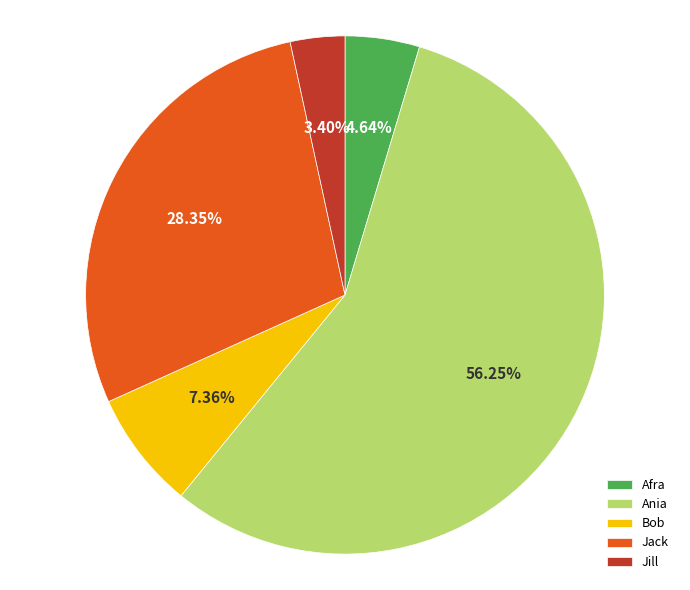

Rank the categories by value from highest to lowest.

Ania, Jack, Bob, Afra, Jill